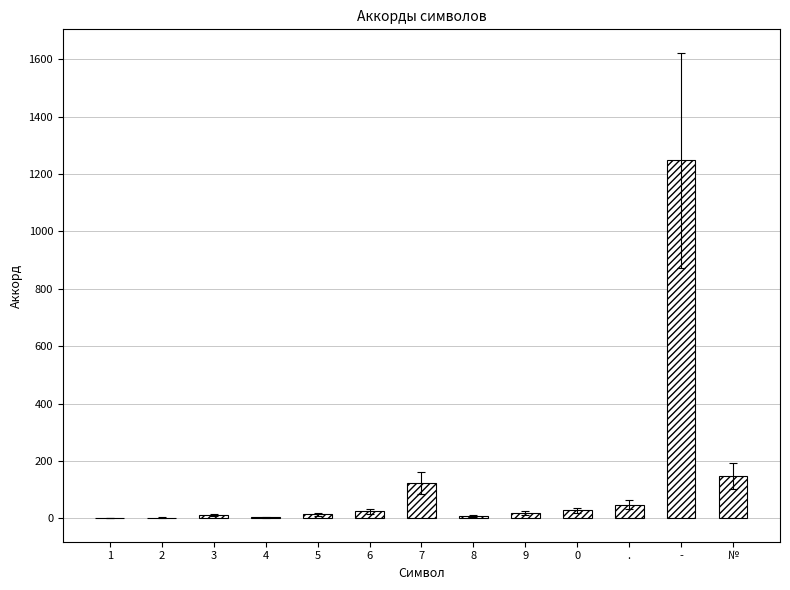

What is the sum of all values?

1679